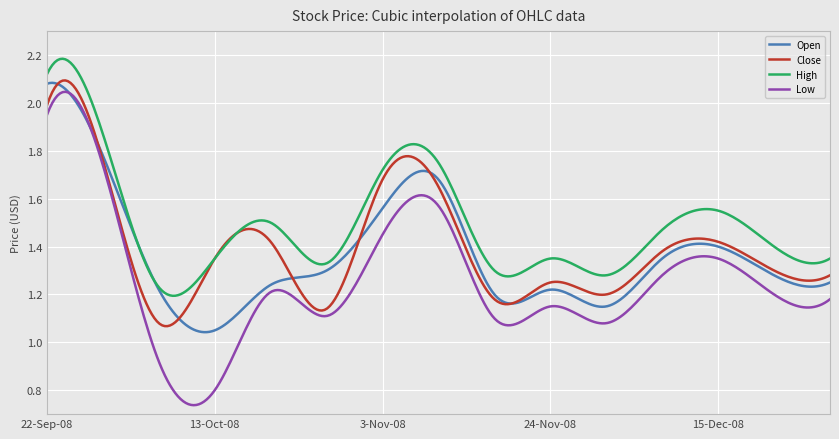

True or false: High and Low intersect in this chart.

False